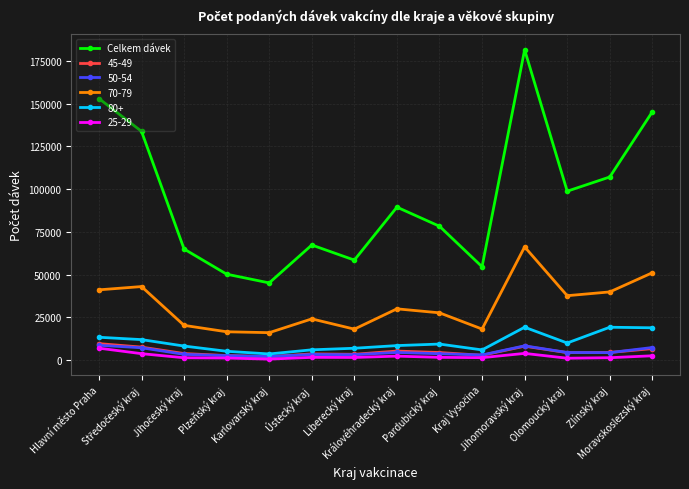

Which series has the largest range (max minus min)?

Celkem dávek